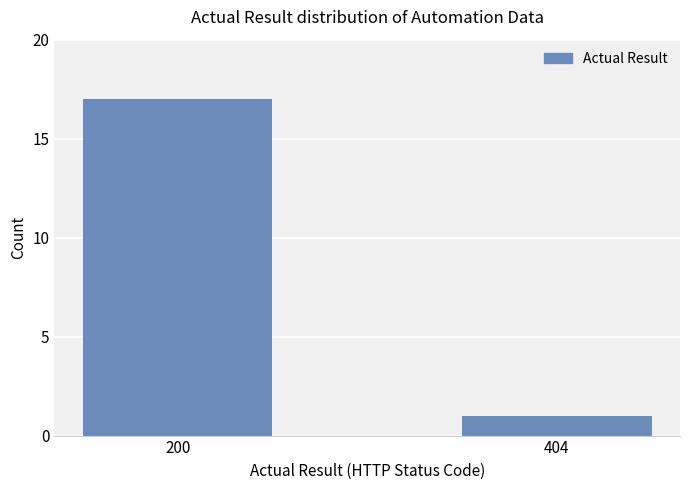

Is it true that the value at 404 is 1?

True